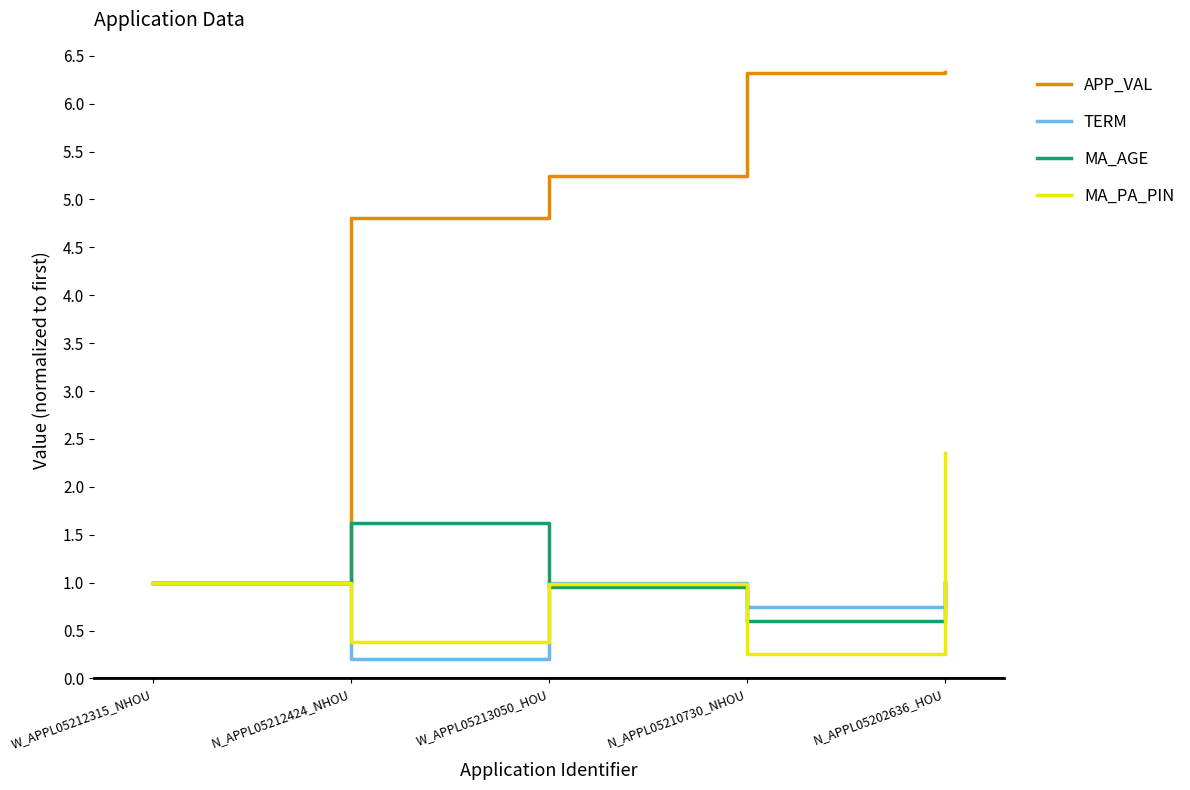

What is the lowest value of the MA_PA_PIN series?

0.3